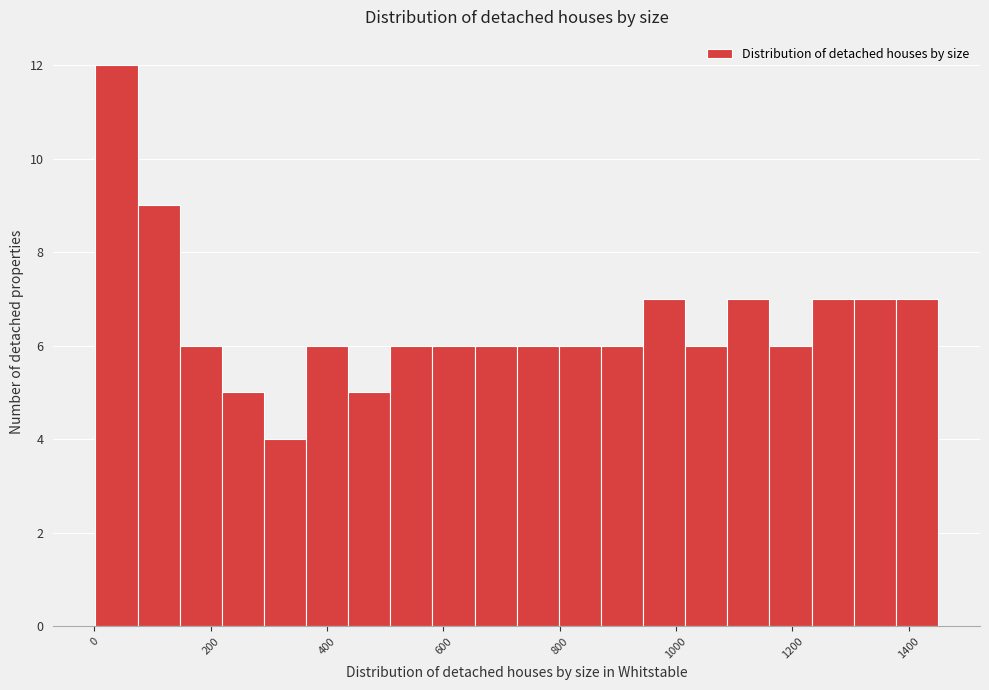

Around what value on the x-axis is the tallest bar? Give the approximate position of its centre, as read against the axis.

40